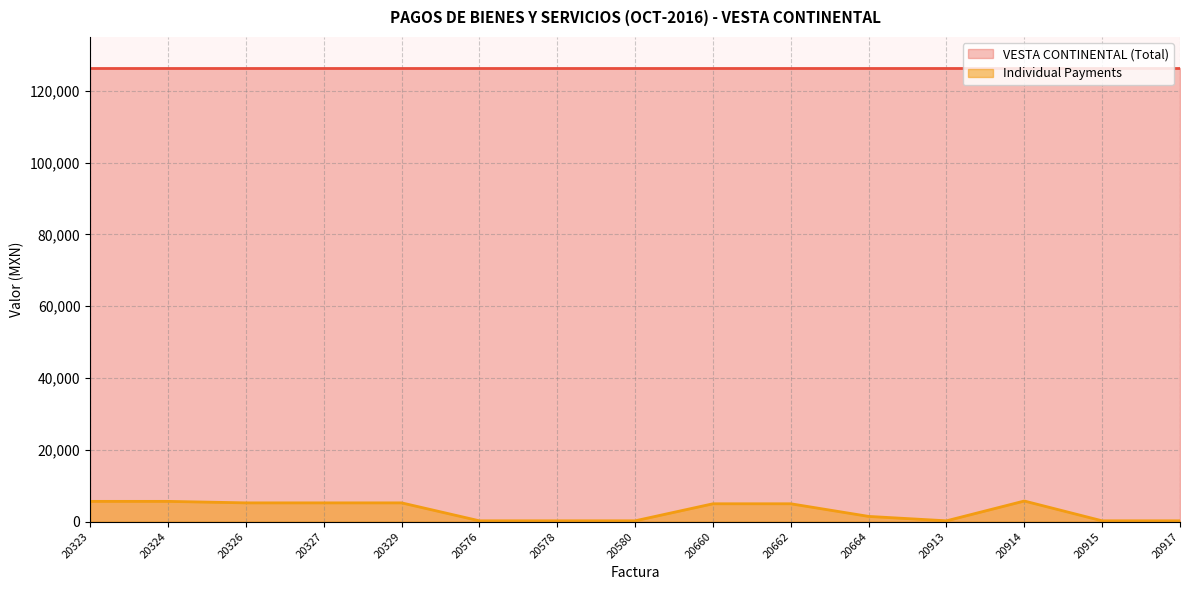

The chart shows a value of 232.0 at 20917. True or false?

True